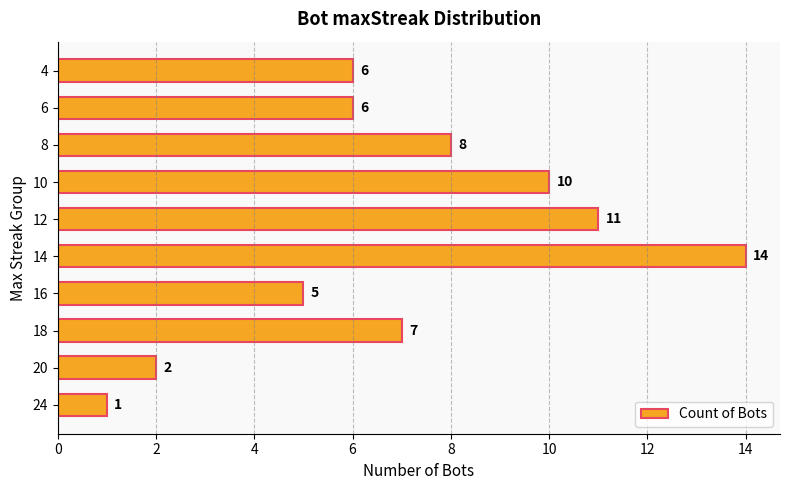

Where is the data nearest to the value 7?

18